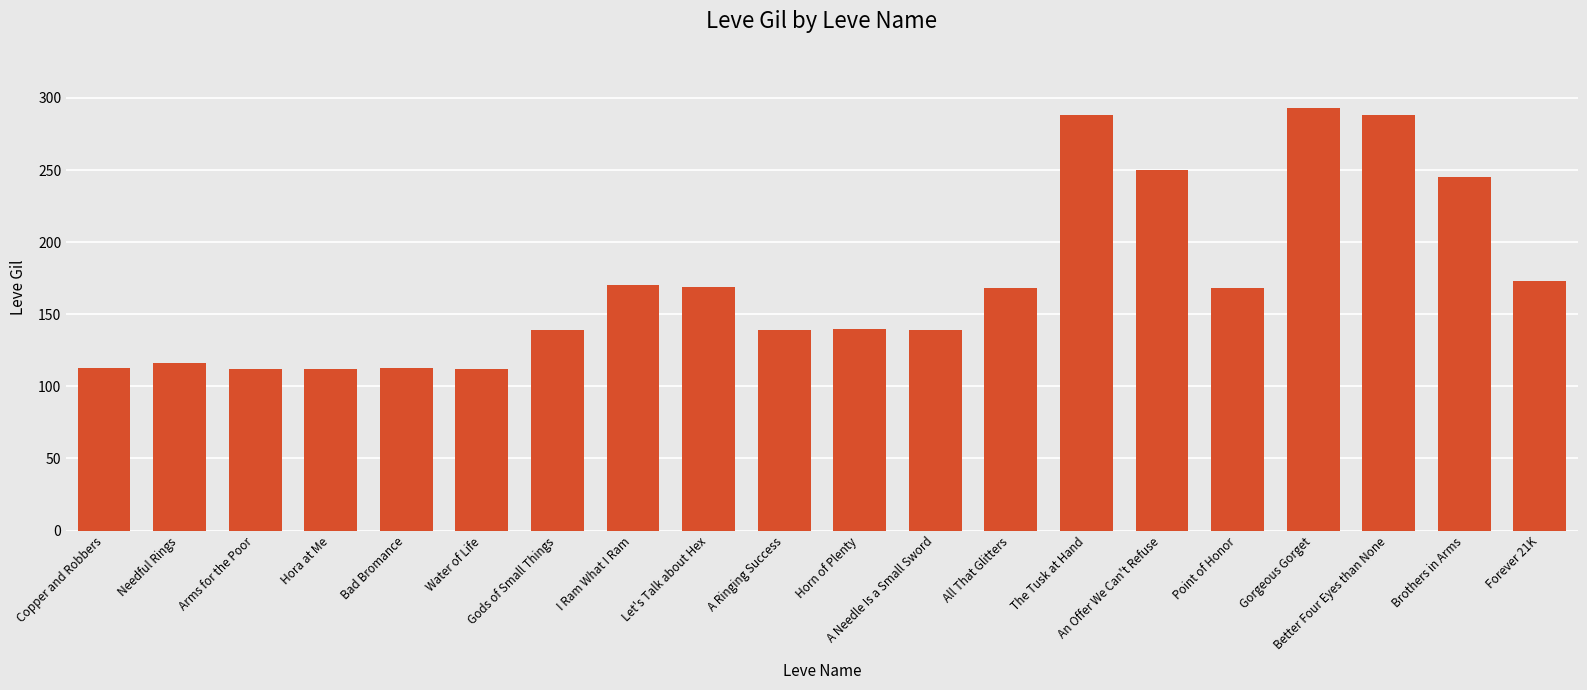

Between Hora at Me and Needful Rings, which is larger?

Needful Rings